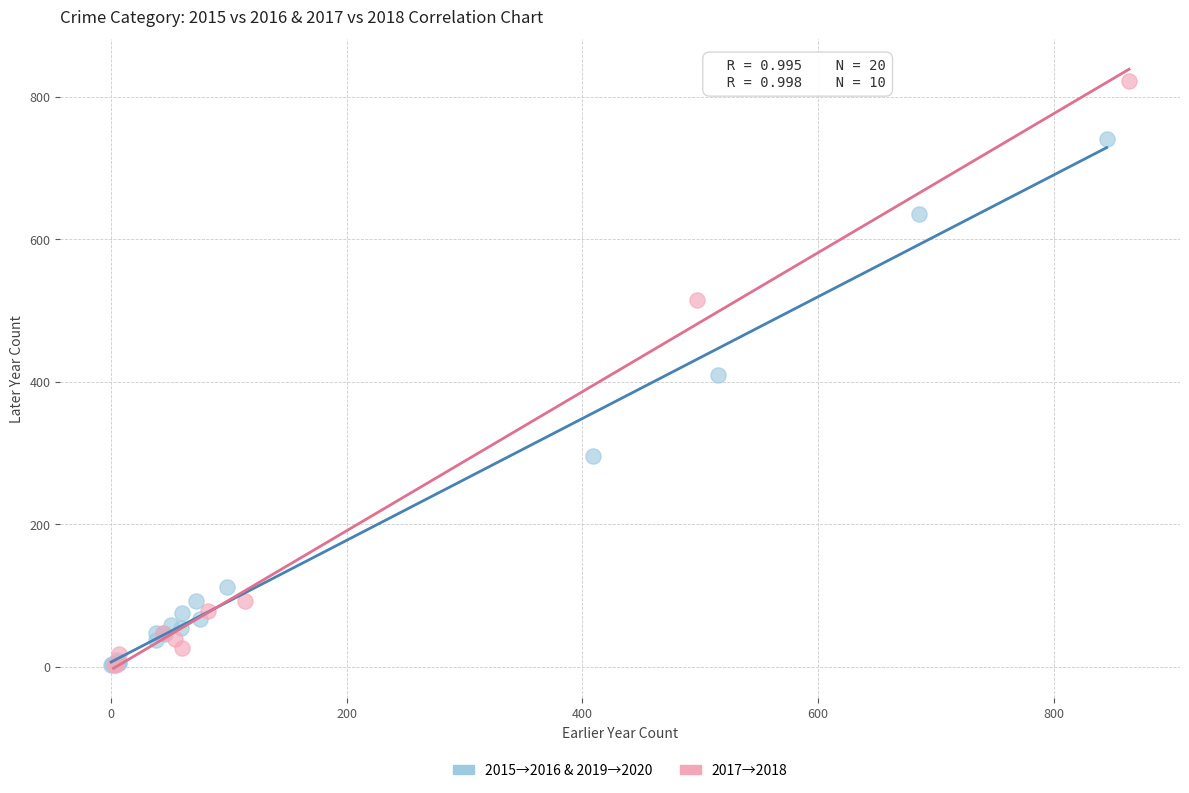

Which series reaches the maximum Y coordinate?

2017→2018